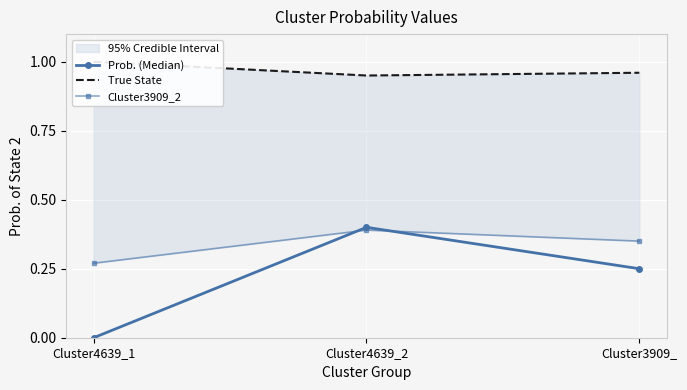

Which category has the lowest value in the Cluster3909_2 series?

Cluster4639_1